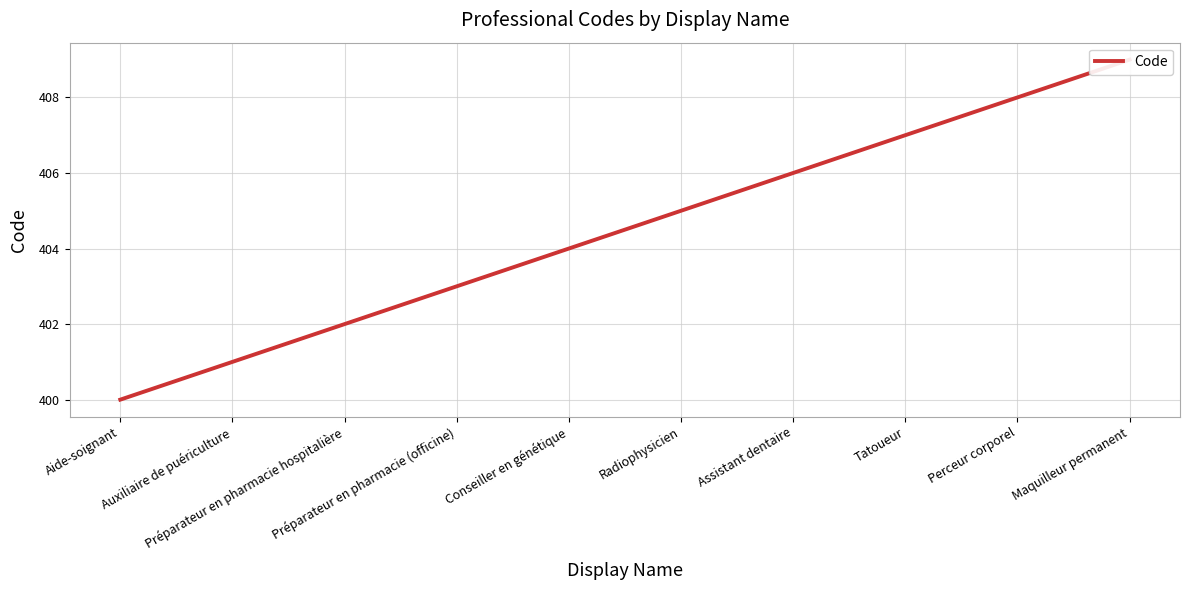

Where is the data nearest to the value 404?

Conseiller en génétique